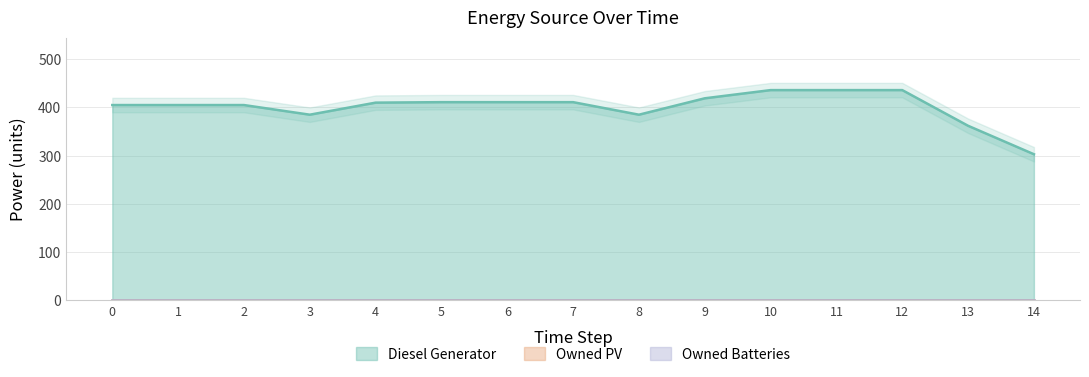

Reading right to left, extract all data points from this chart.

Diesel Generator: 303	362	436	436	436	419	385	411	411	411	410	385	405	405	405
Owned PV: 0	0	0	0	0	0	0	0	0	0	0	0	0	0	0
Owned Batteries: 0	0	0	0	0	0	0	0	0	0	0	0	0	0	0